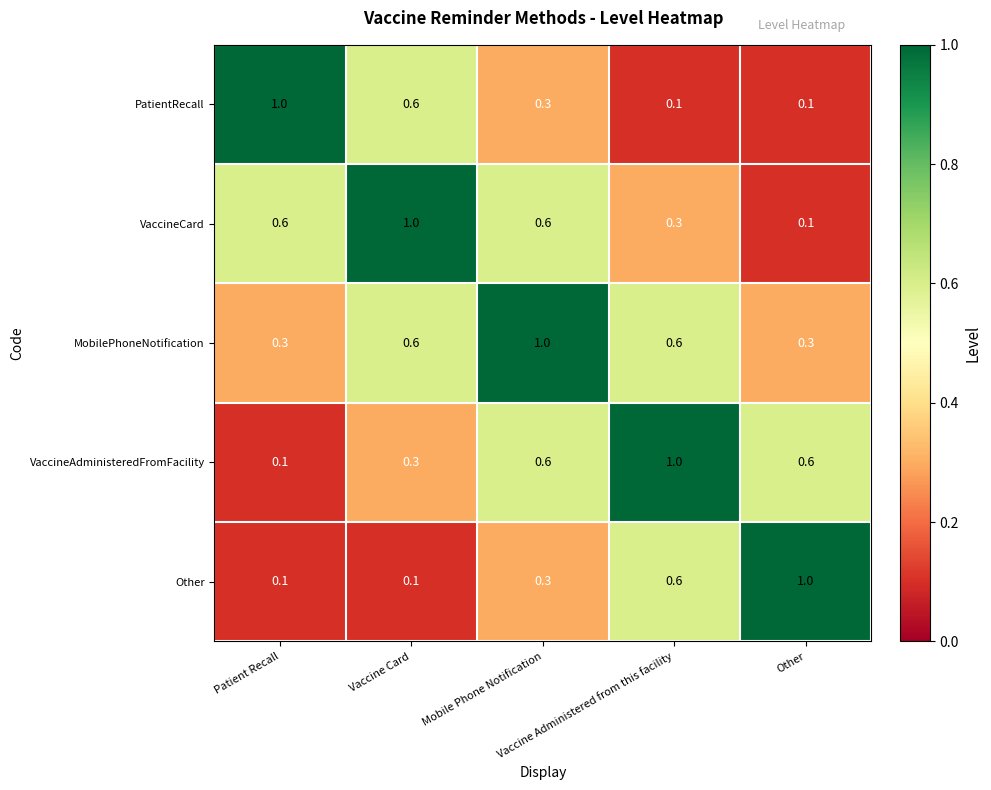

What is the greatest value displayed?

1.0